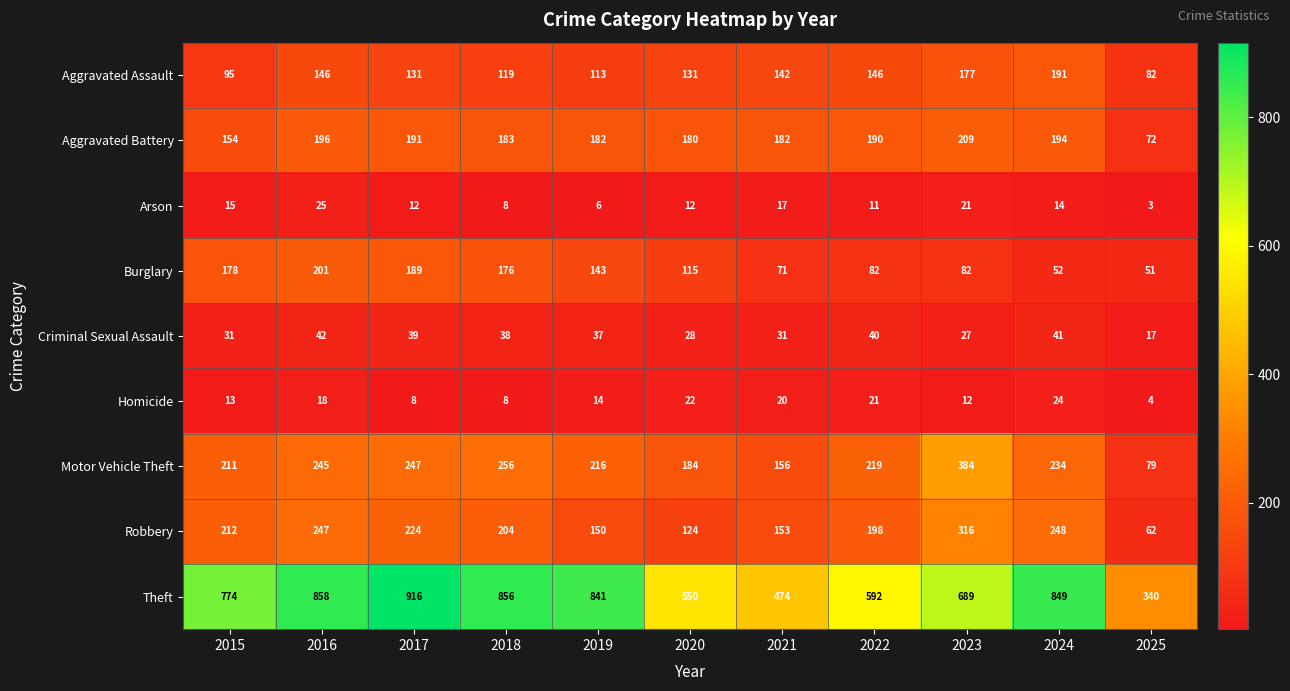

Which series has the largest total across all categories?

Theft